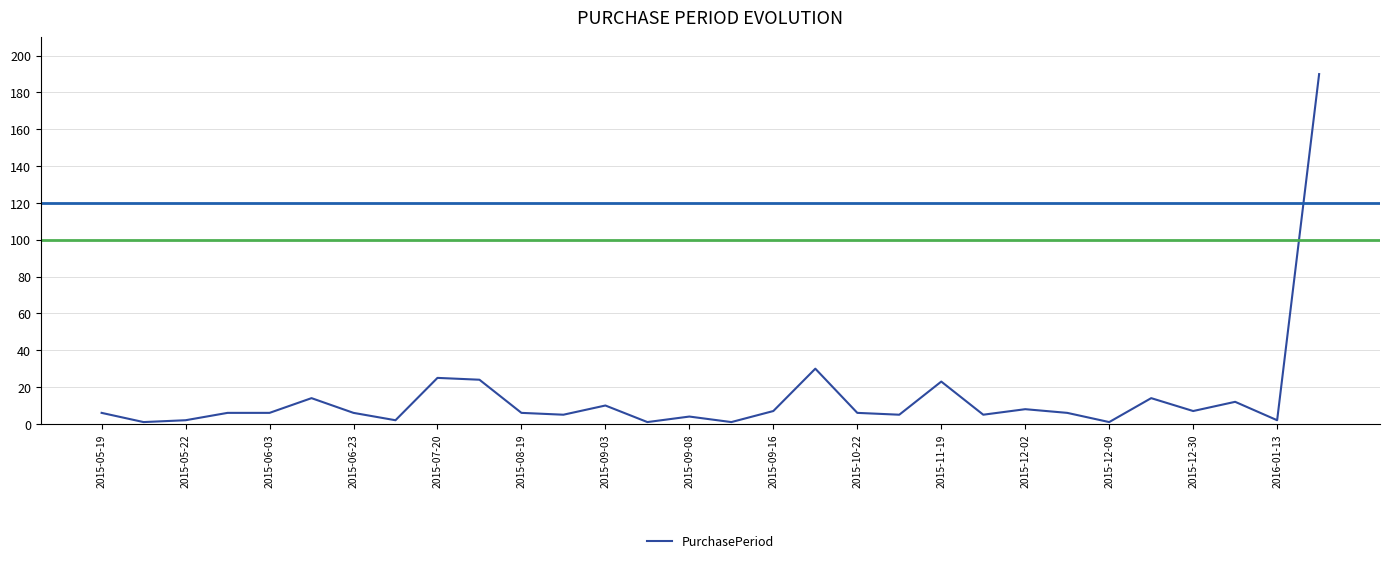

How many lines are shown in the chart?

1